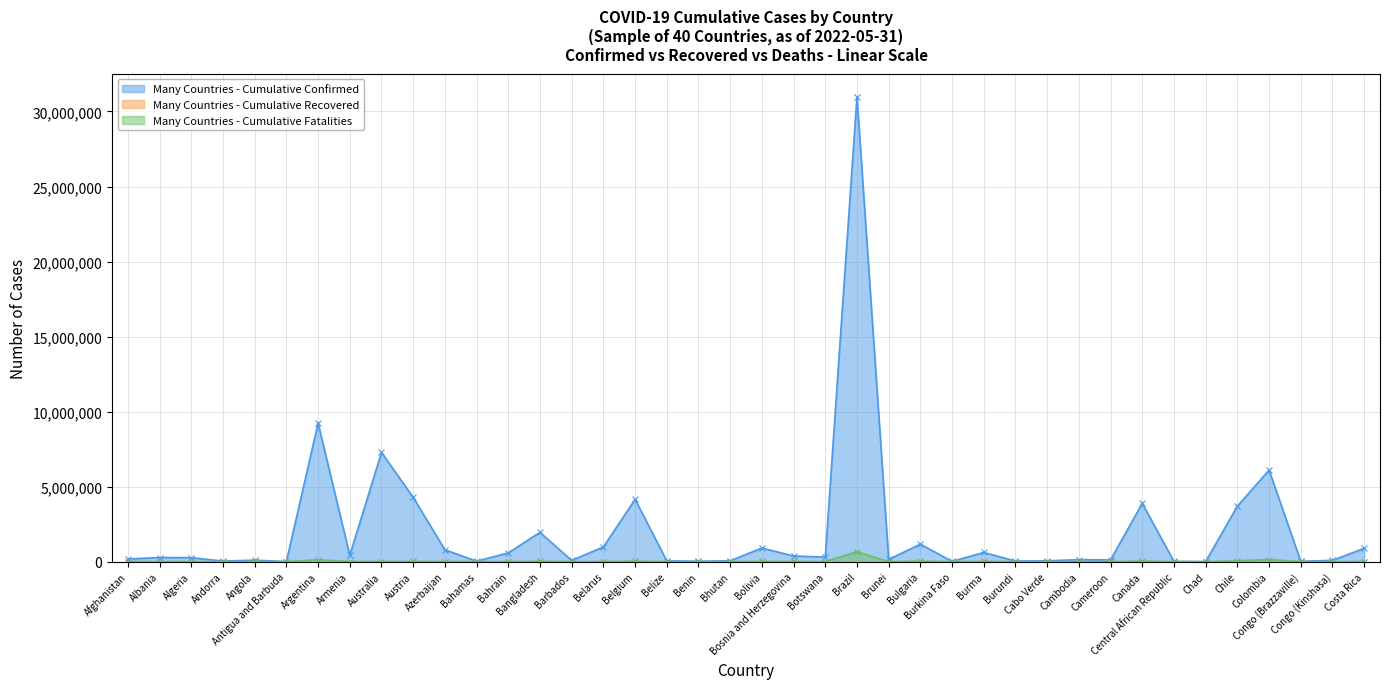

What is the difference between the Many Countries - Cumulative Confirmed values at Australia and Bulgaria?

6111710